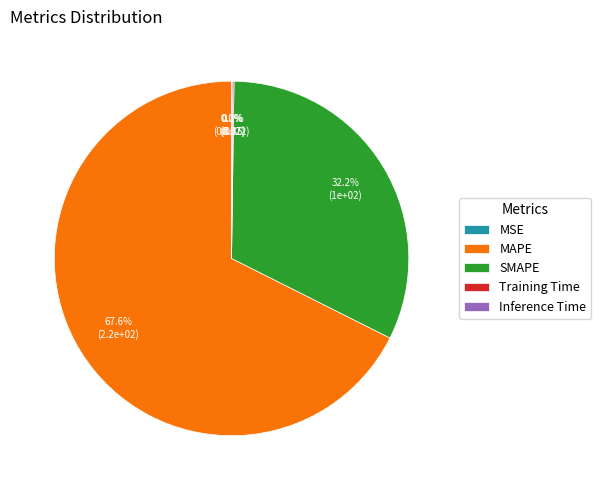

Which slice is the largest?

MAPE